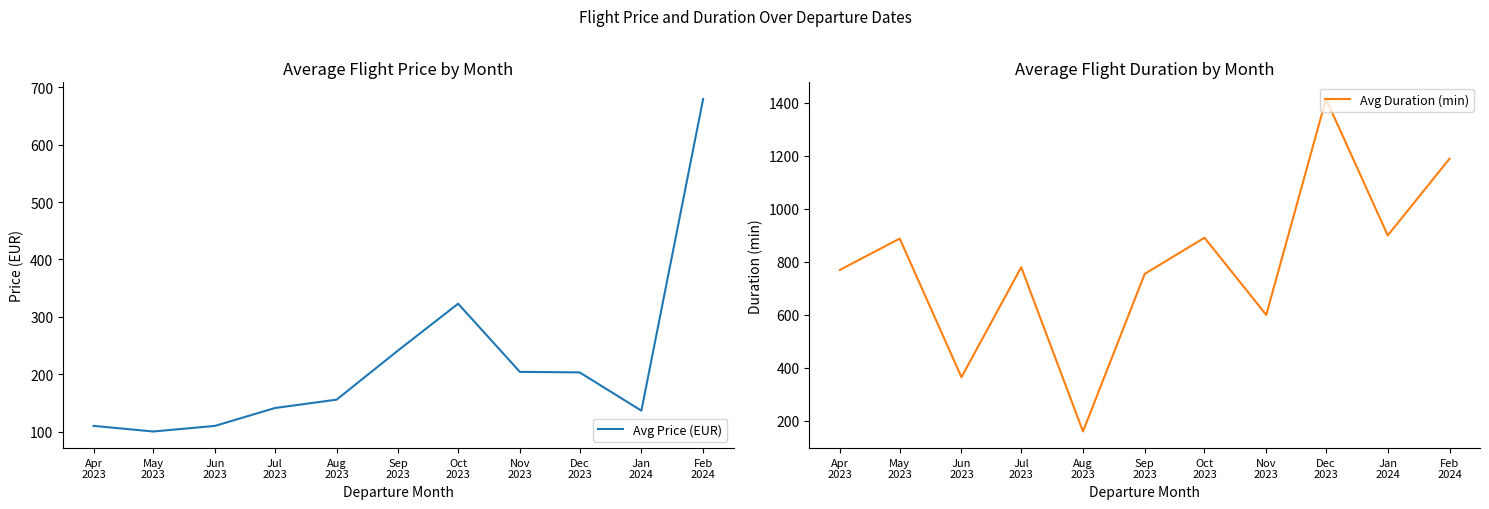

At which label is Avg Price (EUR) closest to 390?

Oct
2023